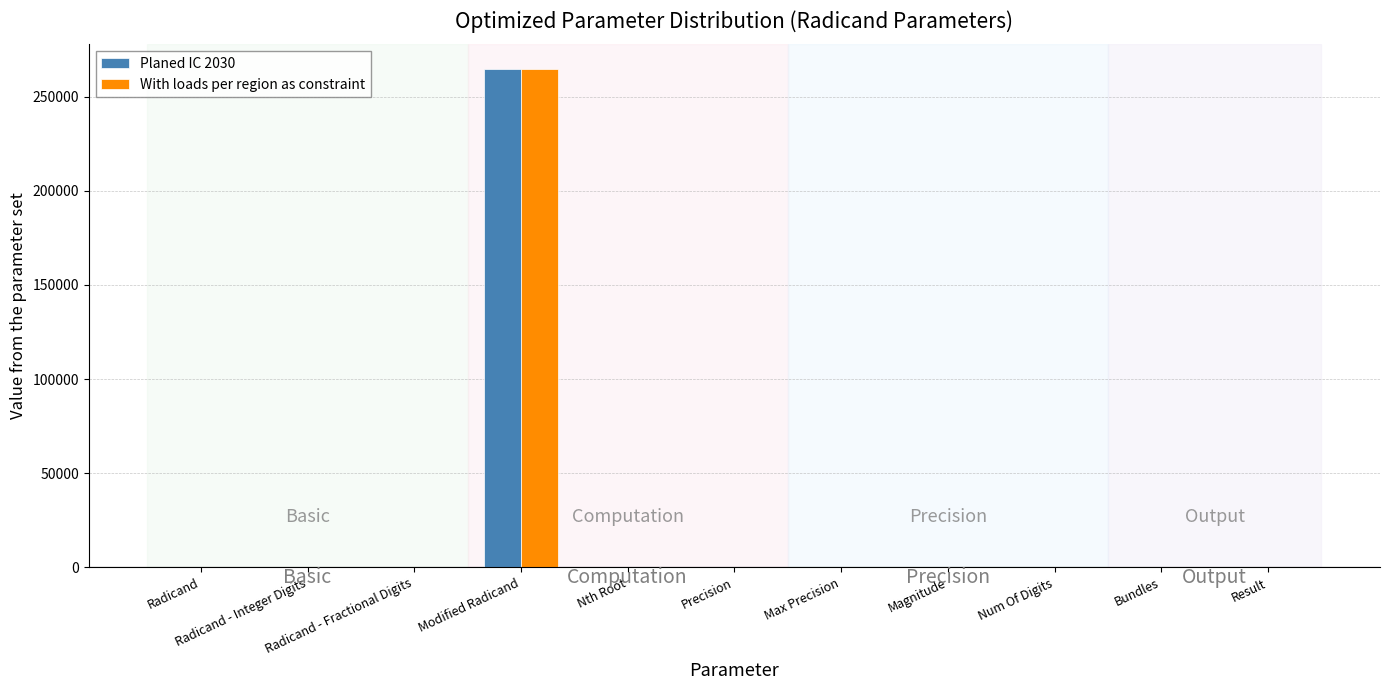

How many distinct data groups are displayed?

2